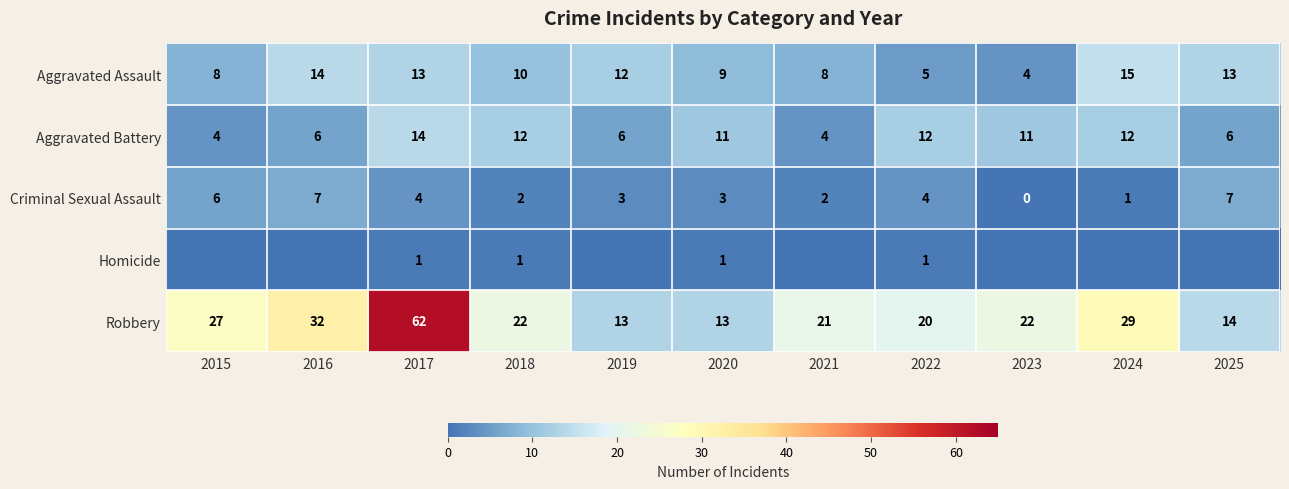

What is the difference between the highest and lowest values at 2020?

12